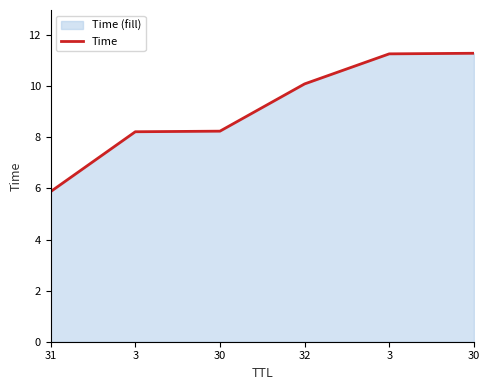

How many categories are shown in the chart?

6